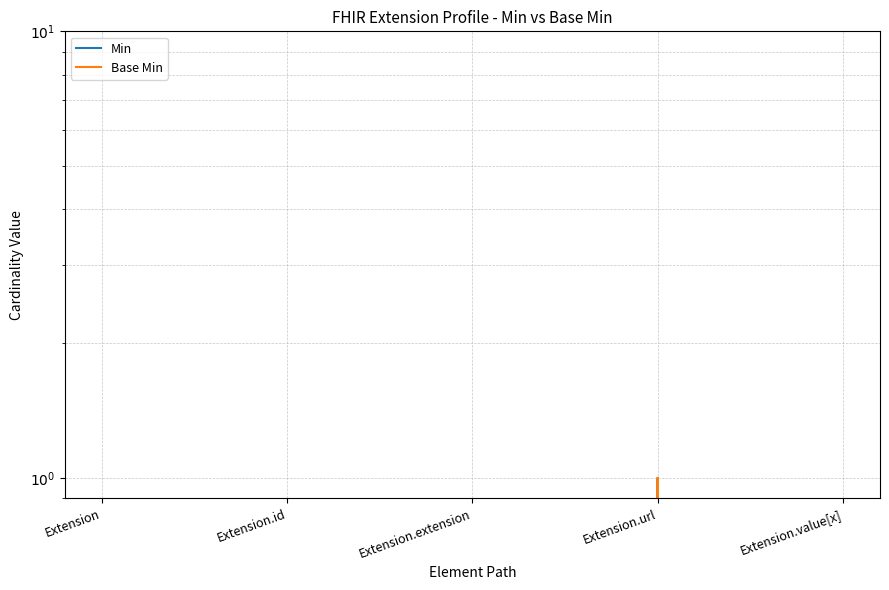

Between Extension.extension and Extension.url, which series saw the biggest shift?

Min